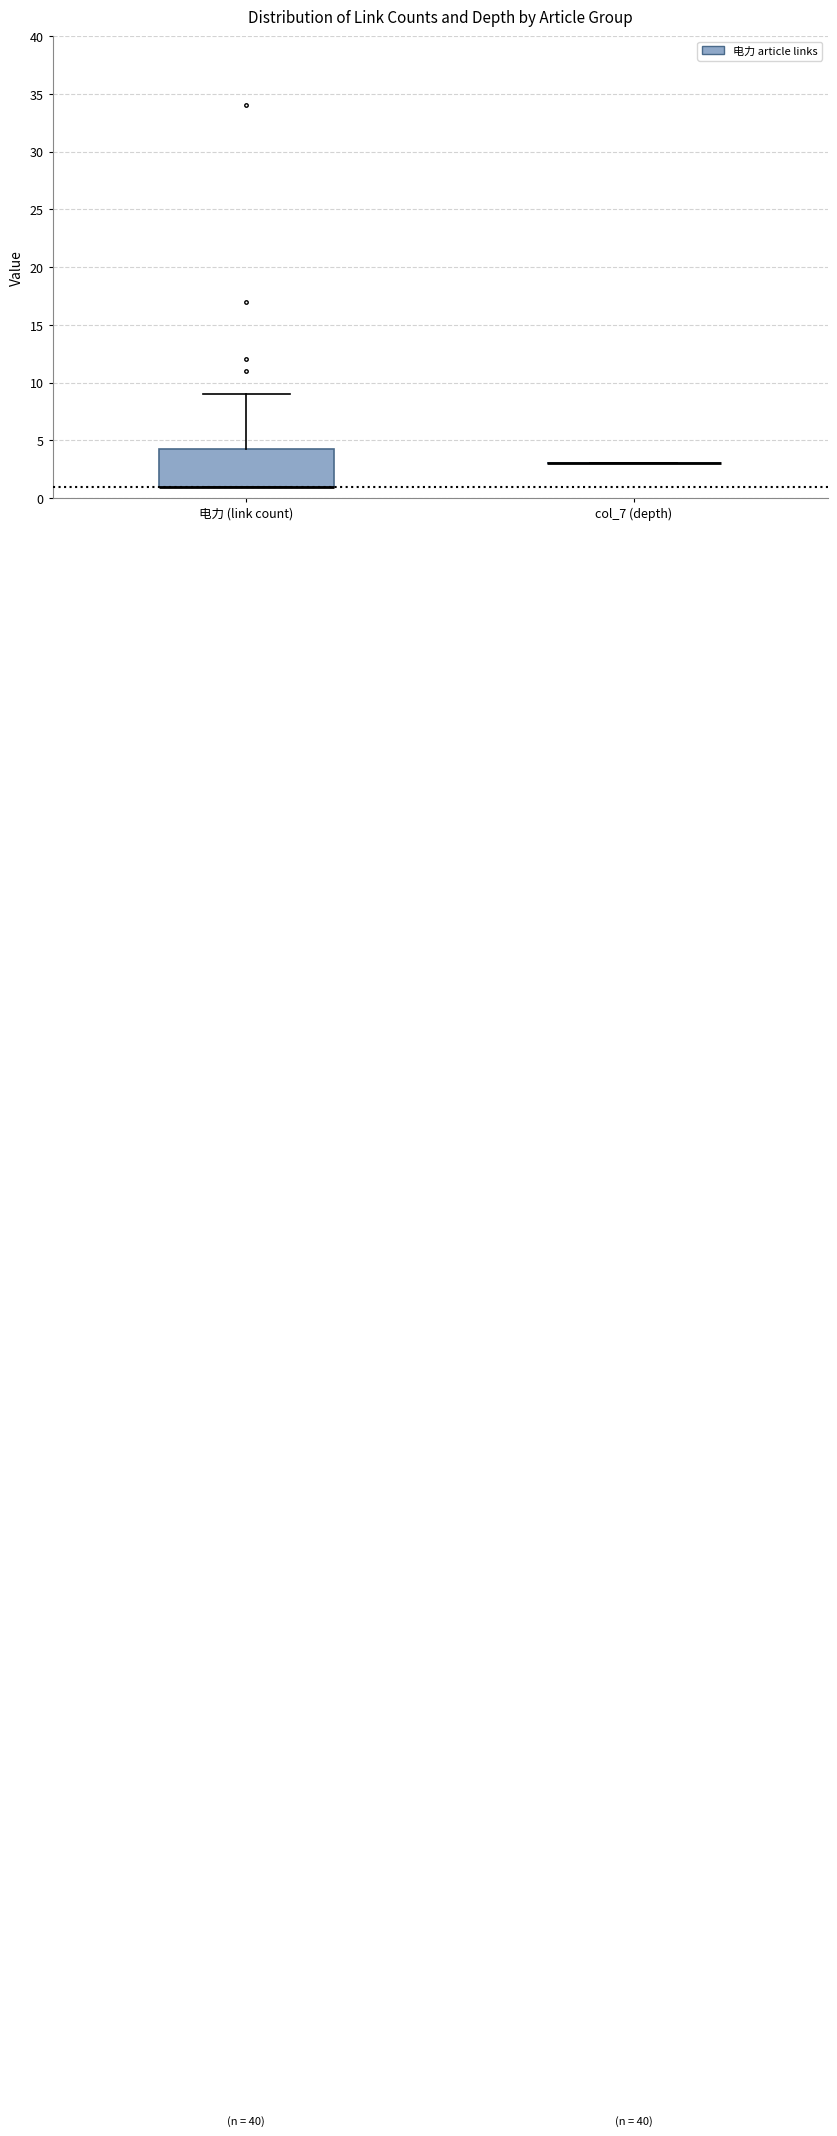

Reading left to right, read every box against the y-axis: the position of its median line, the range the box covers, and the ends of its whiskers. The values are not printed on the chart, so give them approximately, as read against the axis.

电力 (link count): median 1.0 (drawn on the box's lower edge), box 1.0 to 4.5, whiskers 1.0 to 9.0
col_7 (depth): box collapsed to a line at 3.0, whiskers 3.0 to 3.0